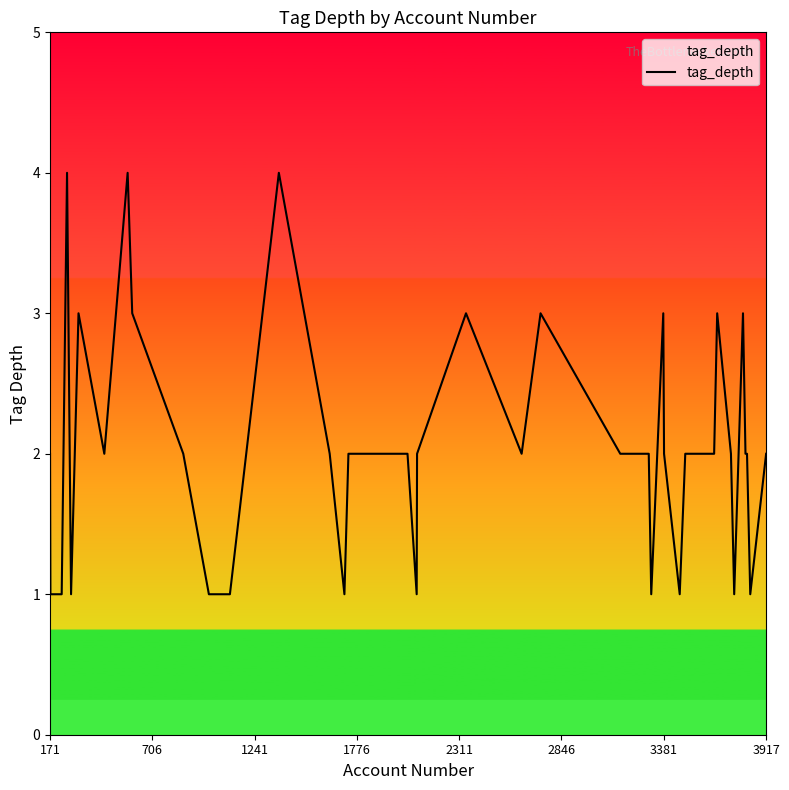

What is the difference between the maximum and minimum values?

3